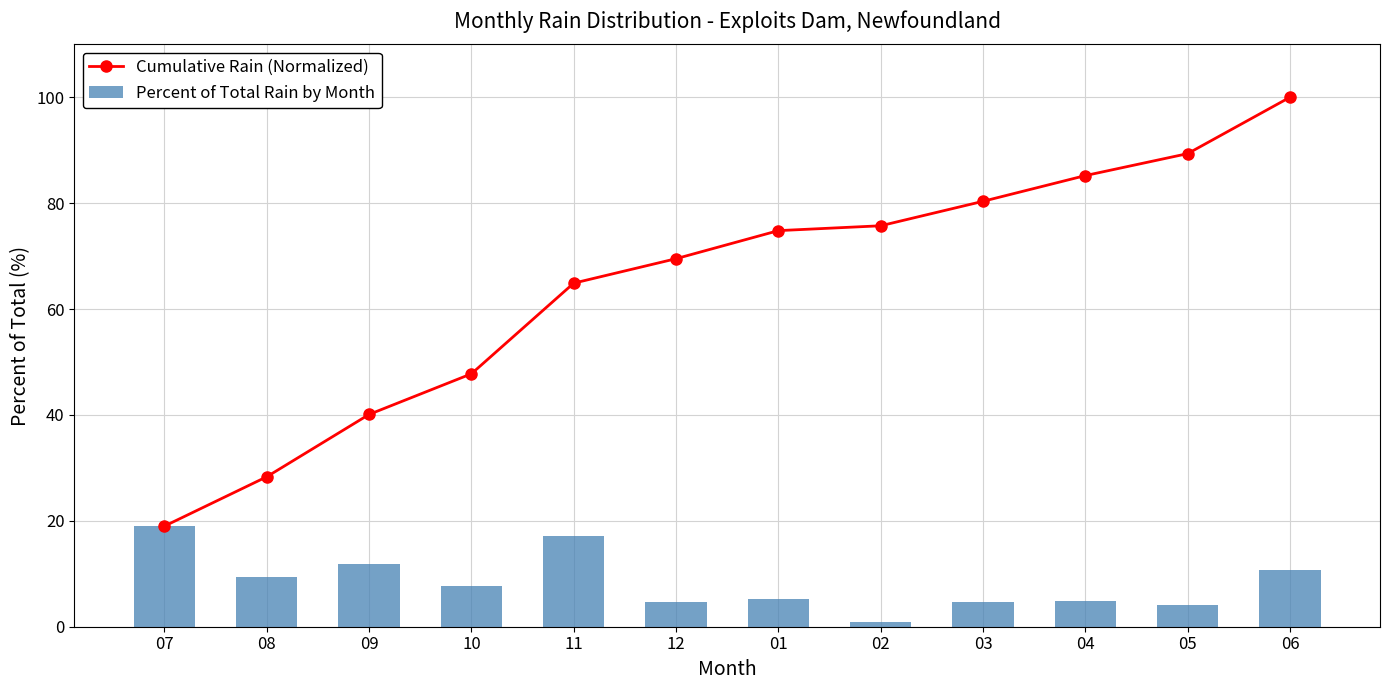

Is the value of Percent of Total Rain by Month at 08 greater than the value of Cumulative Rain (Normalized) at 09?

No